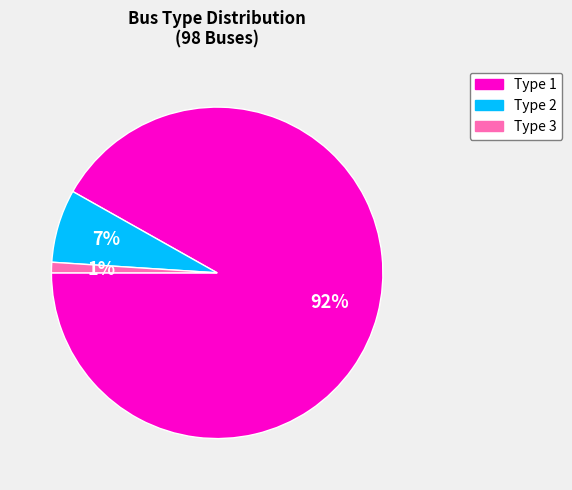

Which has a higher value, Type 2 or Type 3?

Type 2